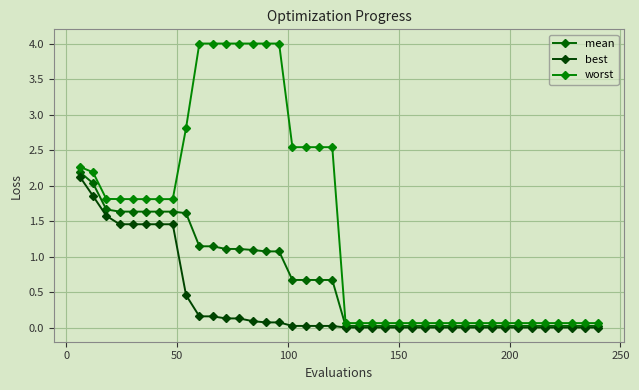

How many lines are shown in the chart?

3